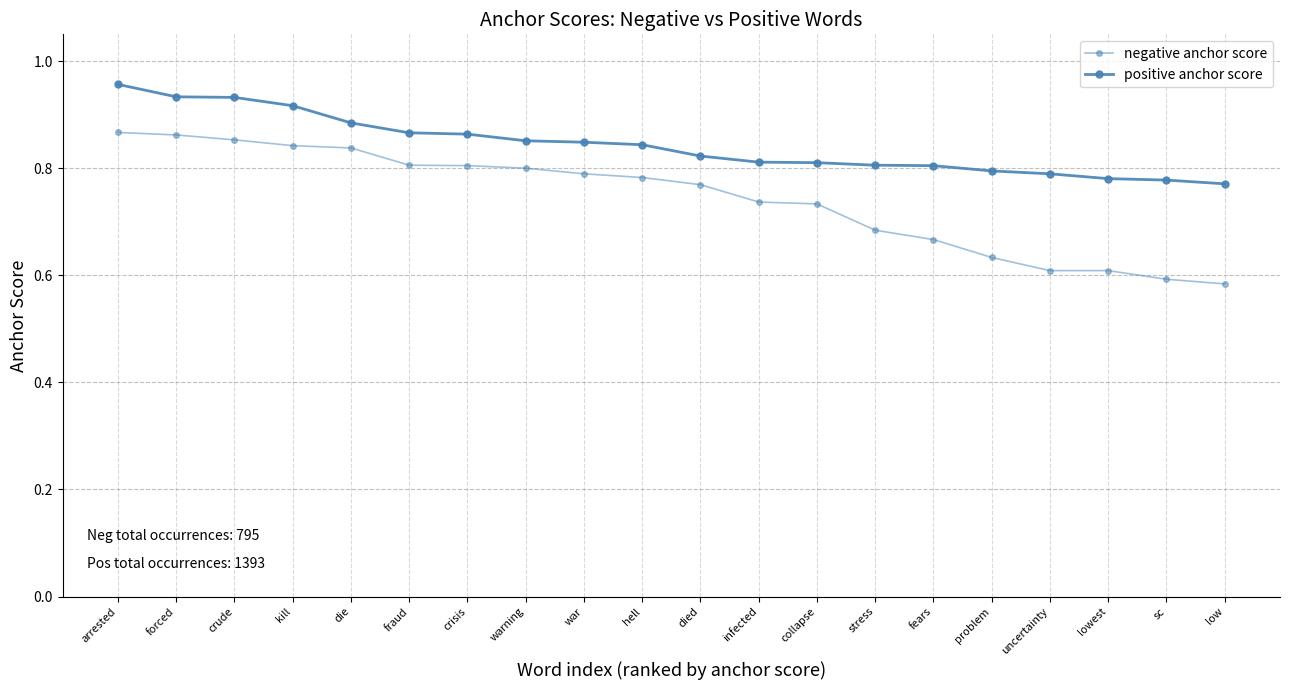

Where is negative anchor score nearest to the value 0?

low